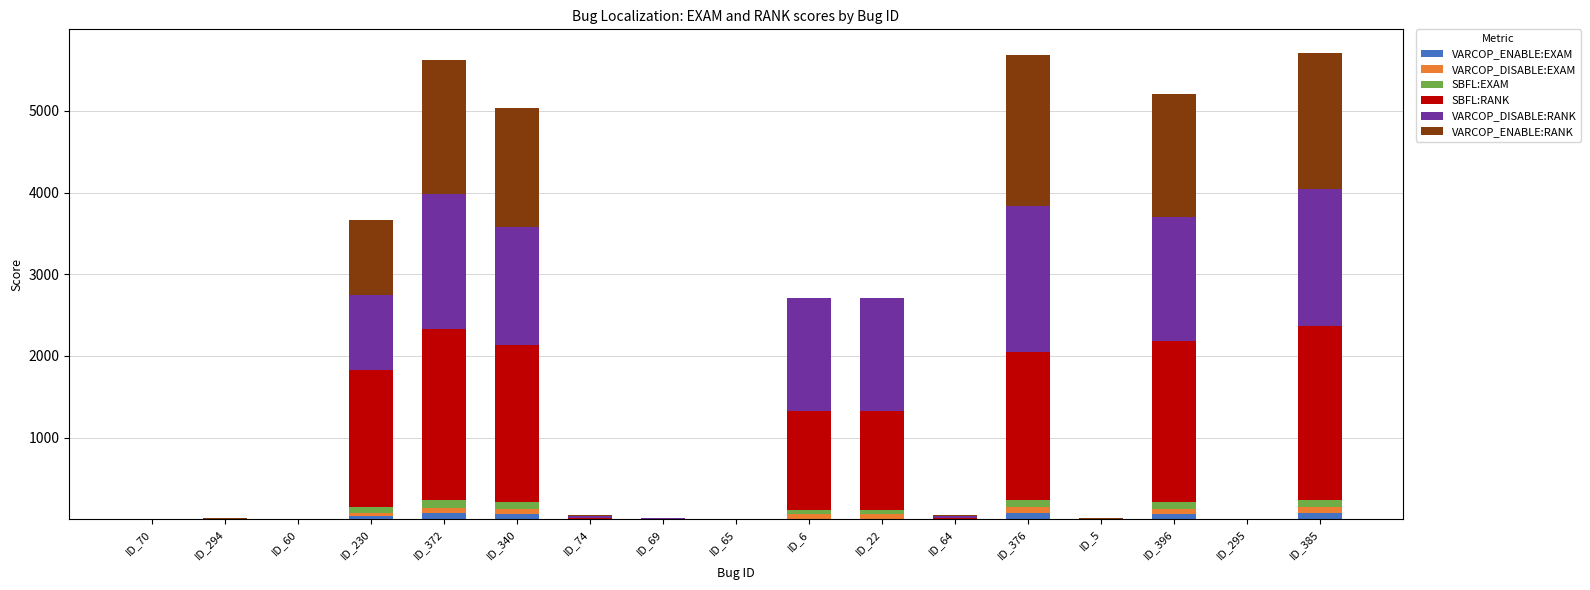

How many categories are shown in the chart?

17